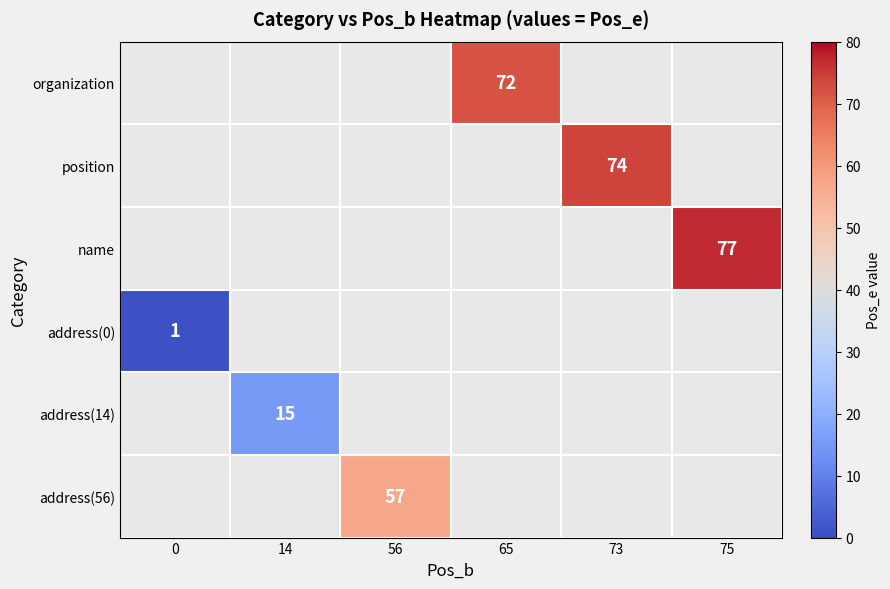

What is the minimum value shown in the chart?

1.0